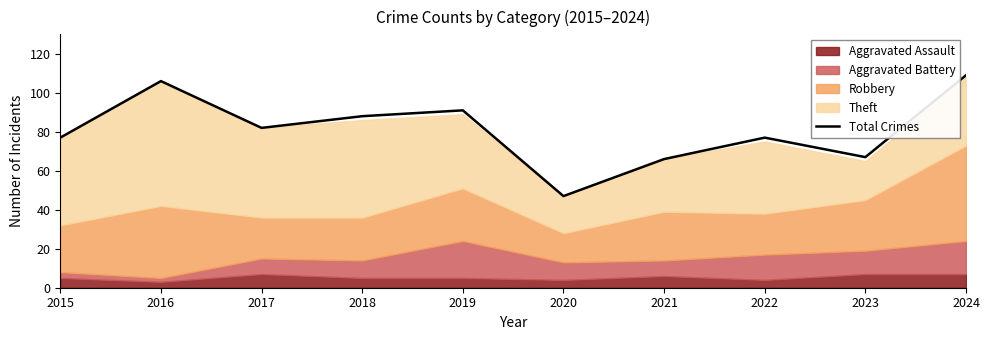

How many points are higher than both their immediate neighbors (excluding endpoints)?

3